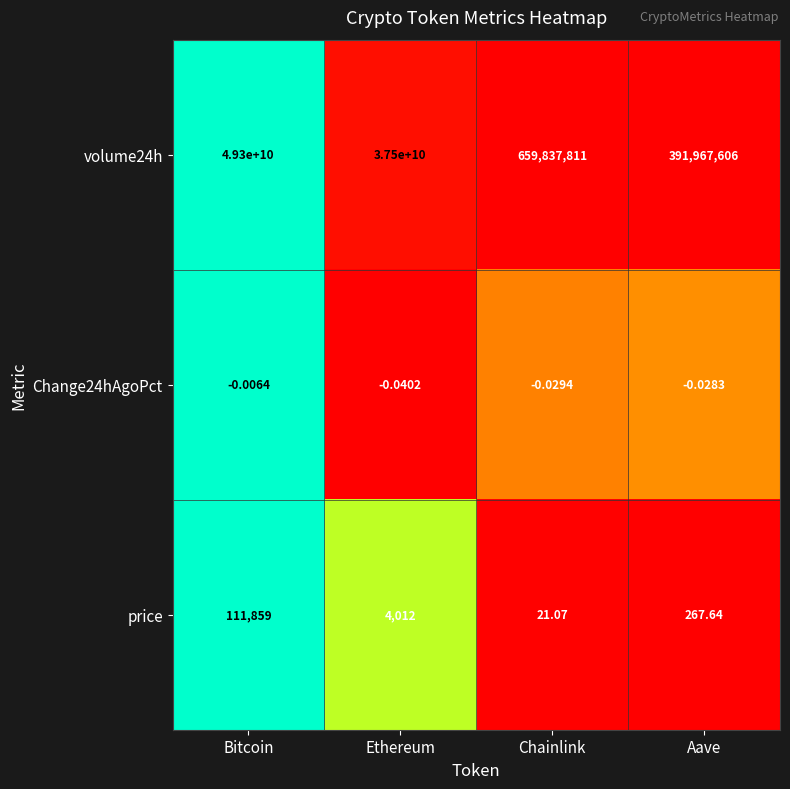

Where is volume24h nearest to the value 24845983803?

Ethereum